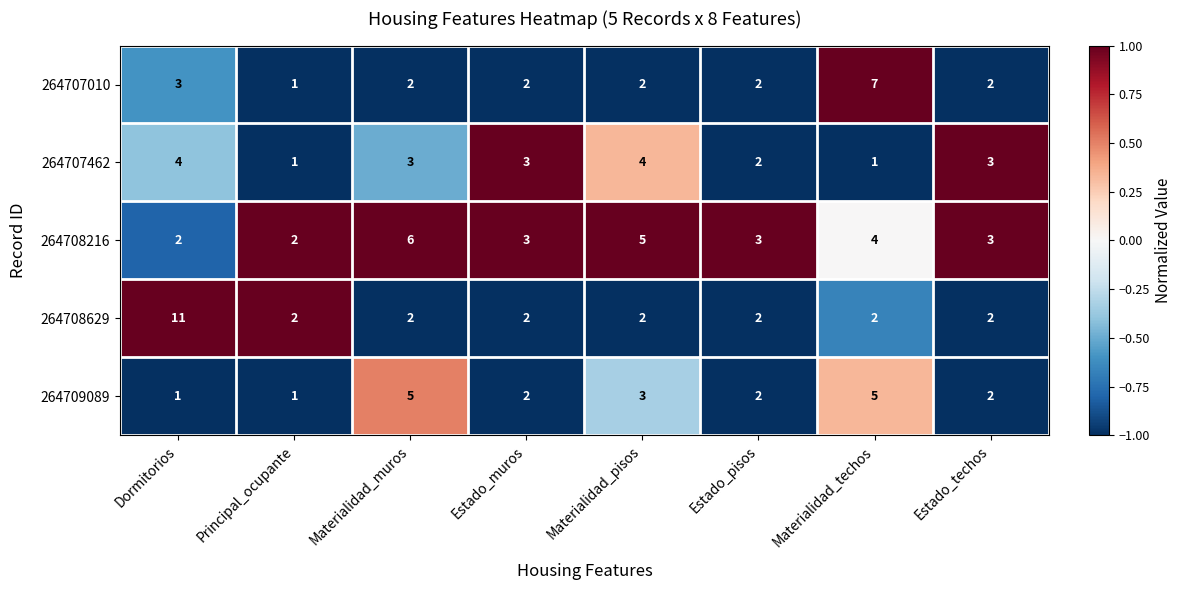

What is the total value across all series at Materialidad_muros?

18